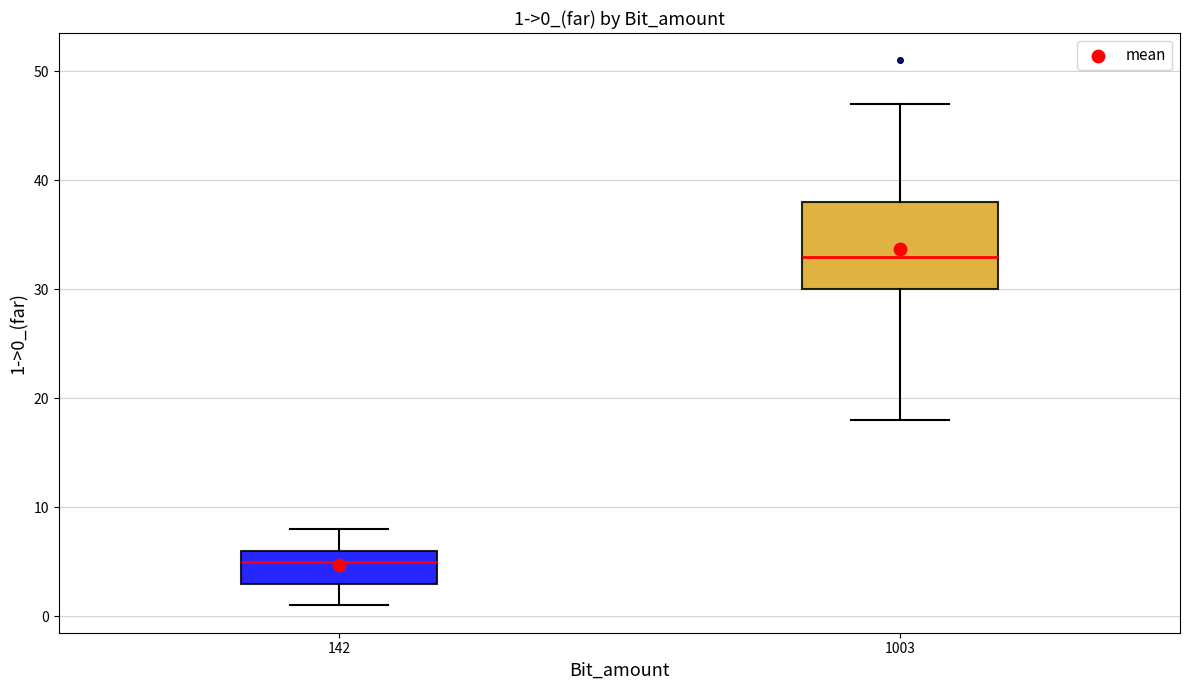

Which box's median line is the highest?

1003